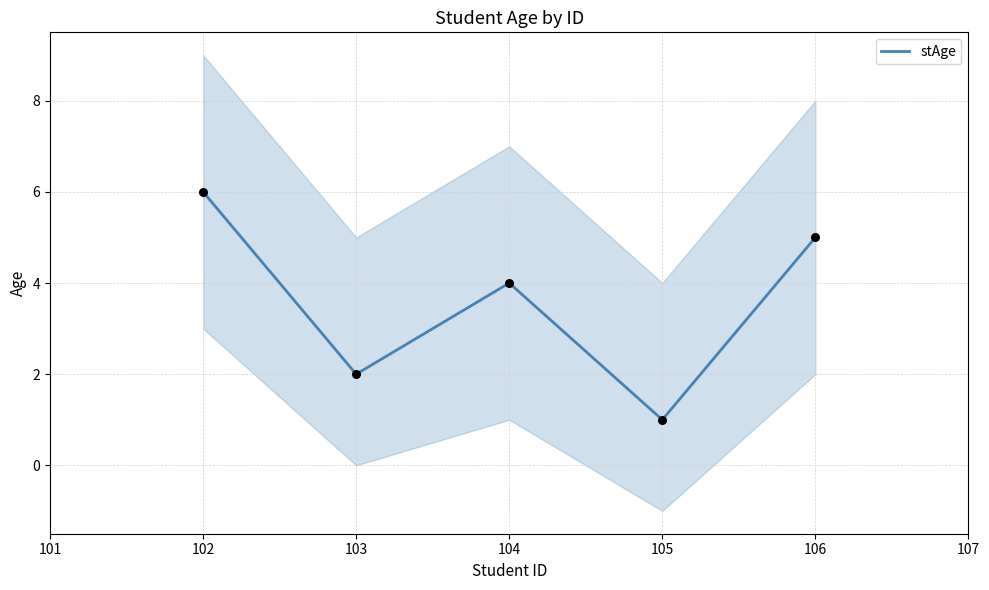

Rank the categories by stAge value from lowest to highest.

105, 103, 104, 106, 102